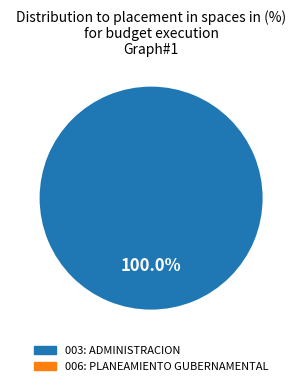

Is there a majority slice in this chart?

Yes